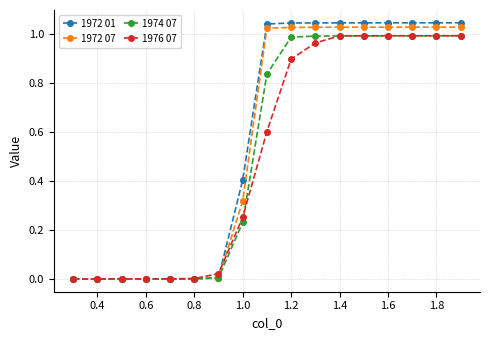

Which series has the largest total across all categories?

1972 01